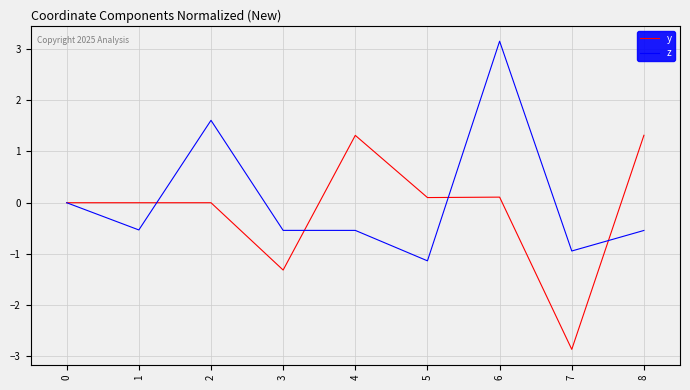

At which category is the sum across all series the highest?

6